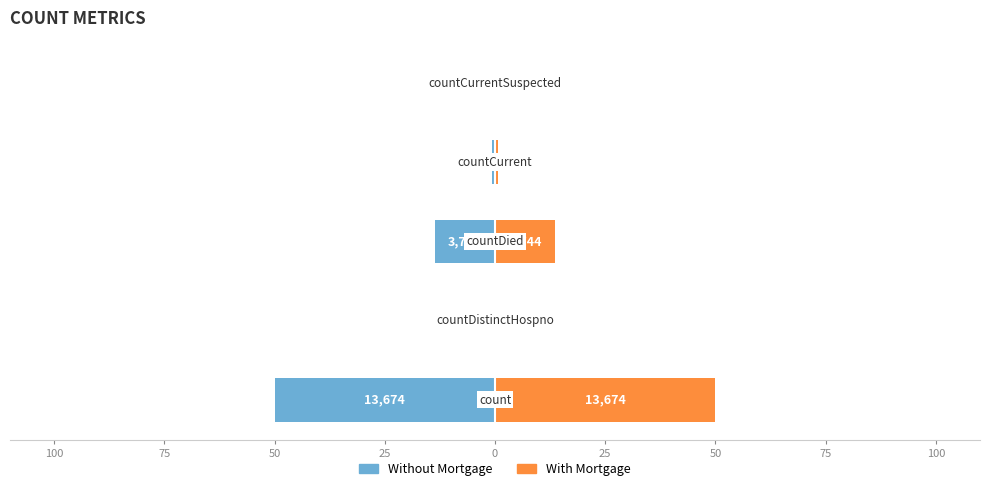

How many bars are there in total?

10